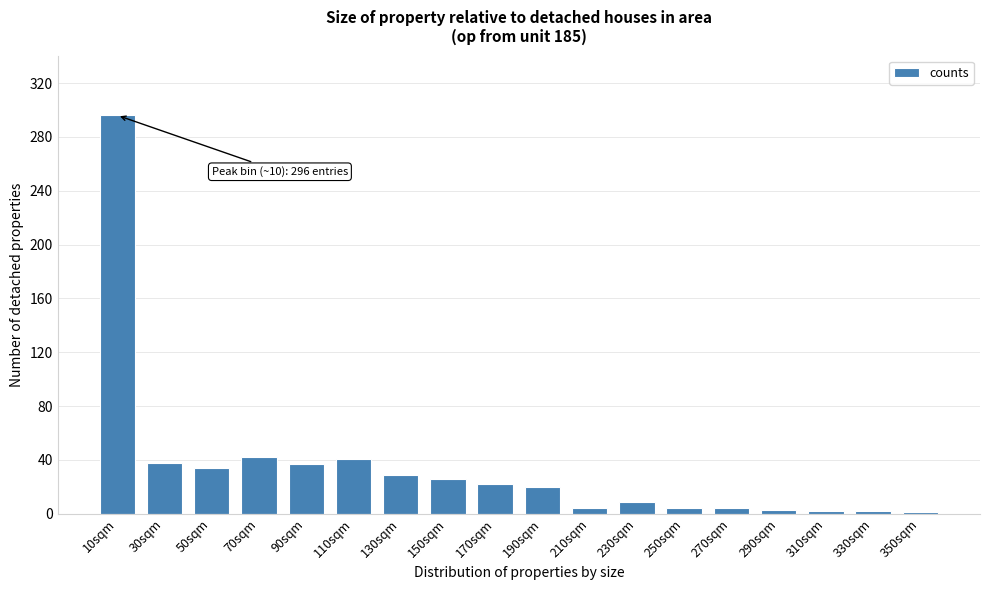

At which category does the chart reach its peak across all series?

10sqm